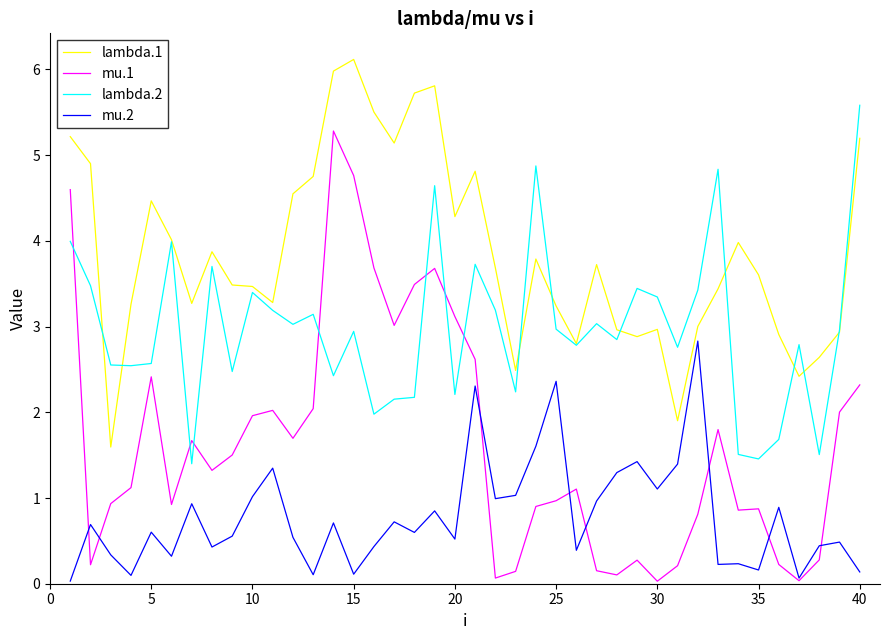

Is this an area chart (filled region under the line)?

No